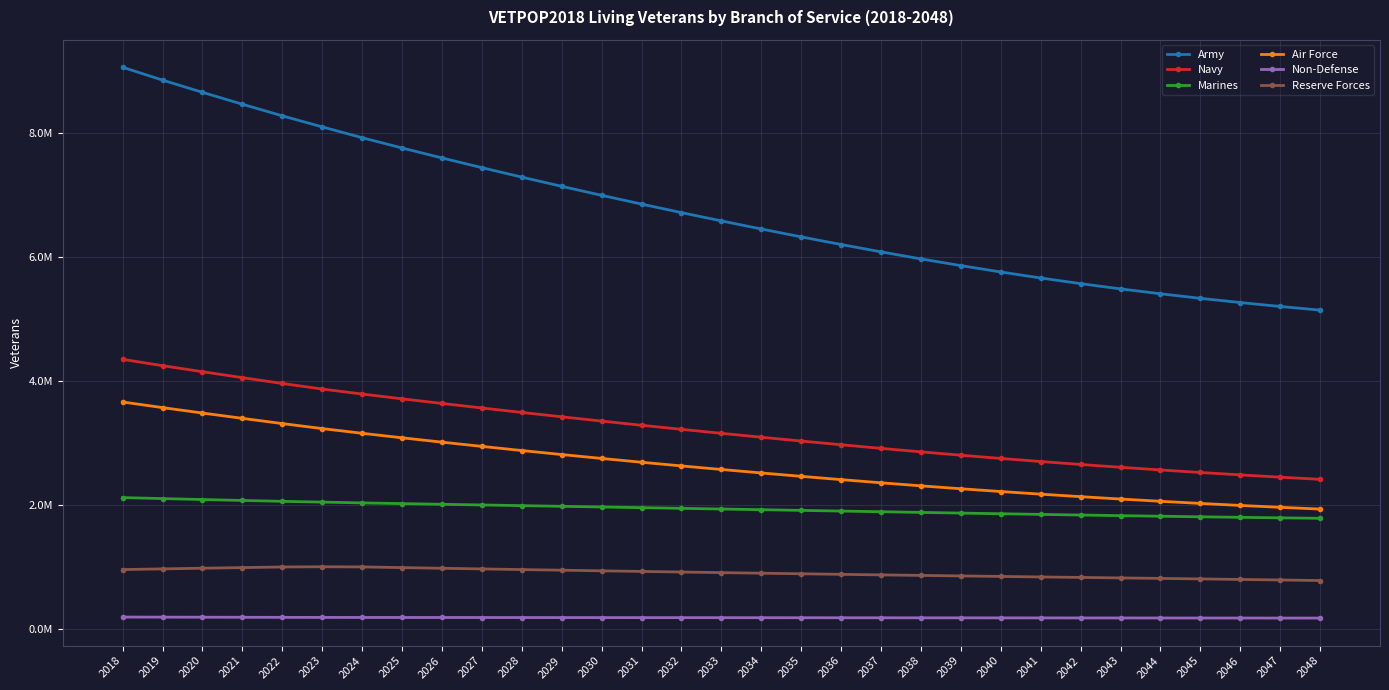

Rank the series by their maximum value, from lowest to highest.

Non-Defense, Reserve Forces, Marines, Air Force, Navy, Army